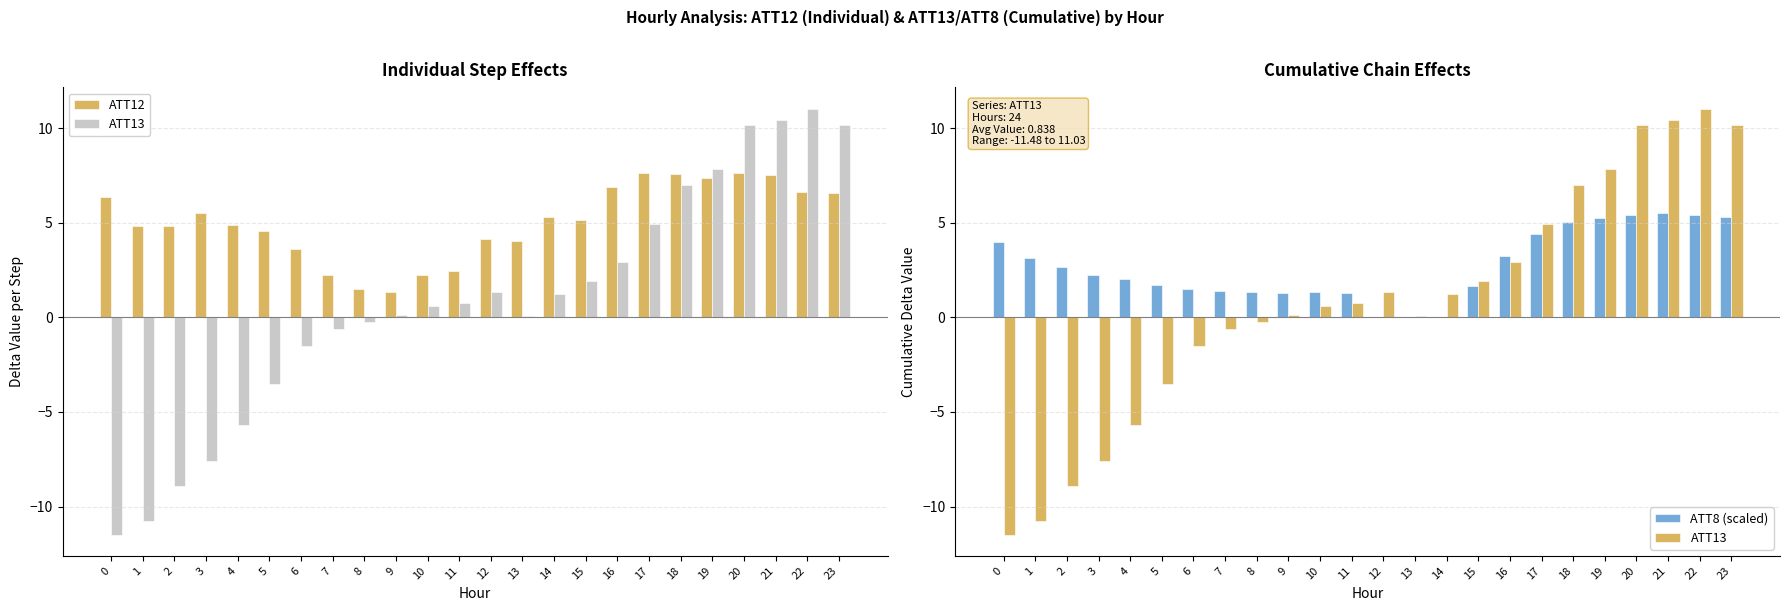

Does the chart contain stacked bars?

No